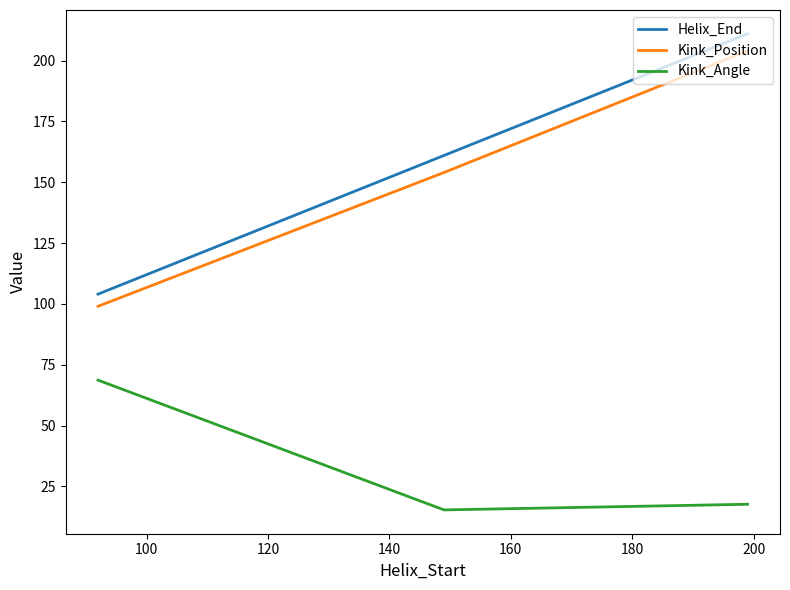

What is the difference between the maximum and minimum values in the Kink_Angle series?

53.3